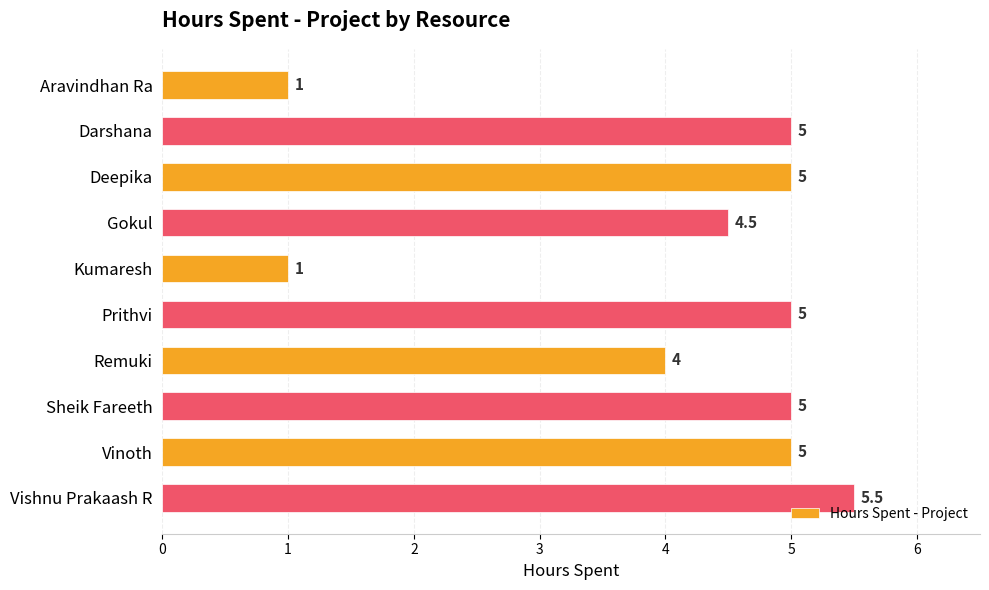

Reading top to bottom, list all the values displayed in this chart.

Aravindhan Ra=1.0	Darshana=5.0	Deepika=5.0	Gokul=4.5	Kumaresh=1.0	Prithvi=5.0	Remuki=4.0	Sheik Fareeth=5.0	Vinoth=5.0	Vishnu Prakaash R=5.5